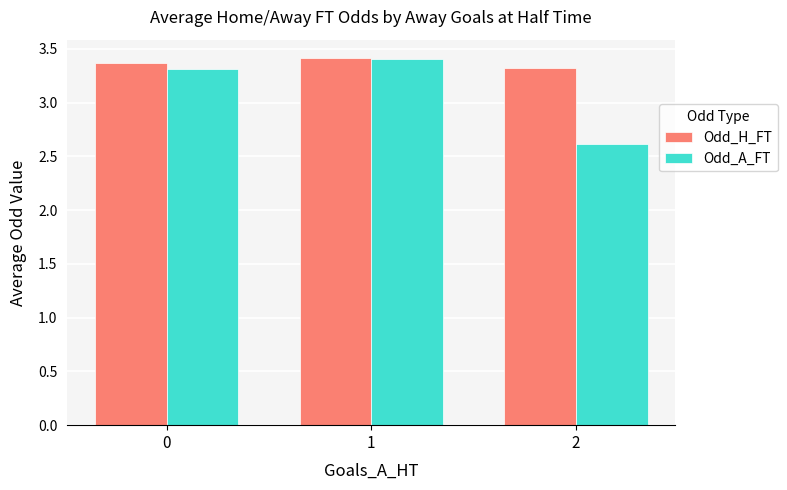

How many Odd_A_FT values are between 2 and 3?

1